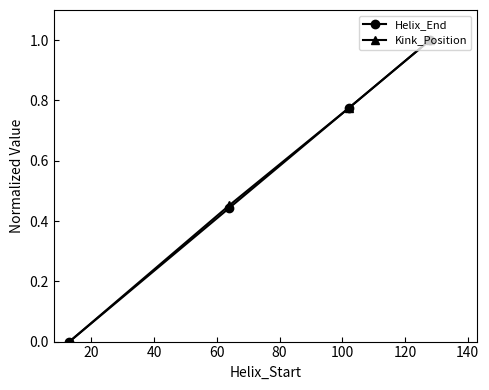

True or false: Kink_Position has more than 0 points higher than both neighbors.

False